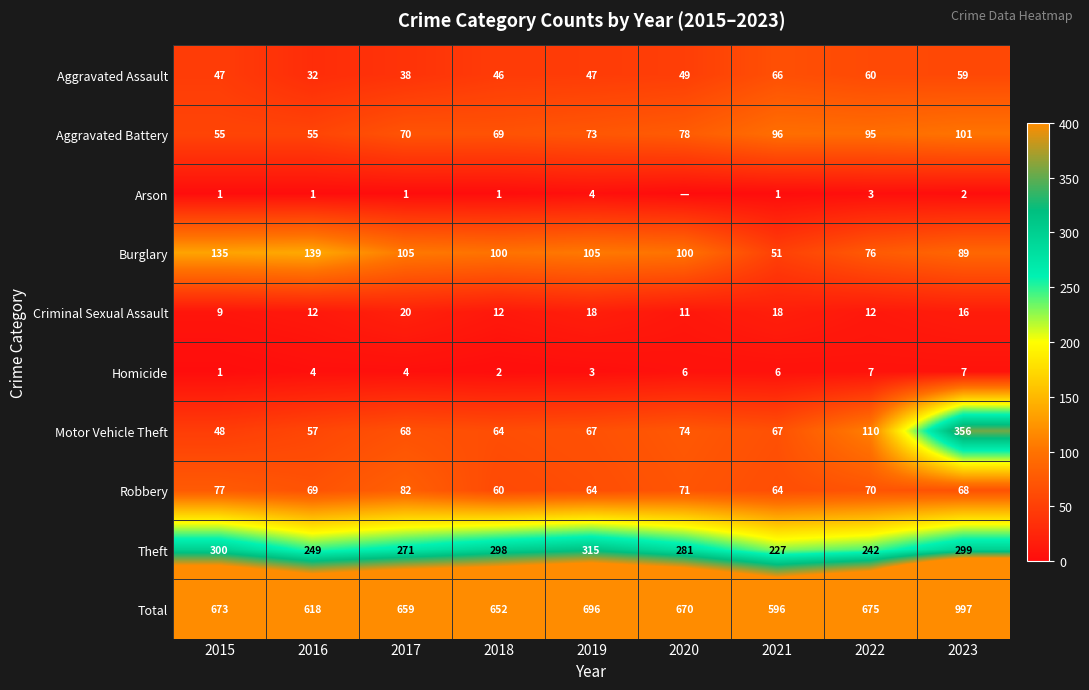

What is the minimum value for Robbery?

60